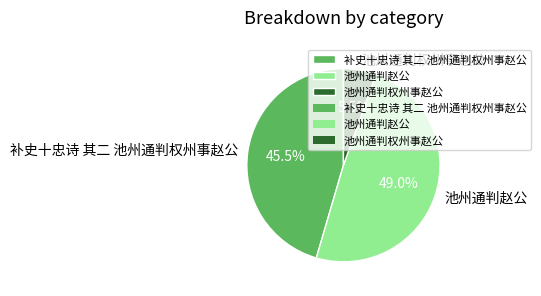

How many segments does this pie chart have?

3